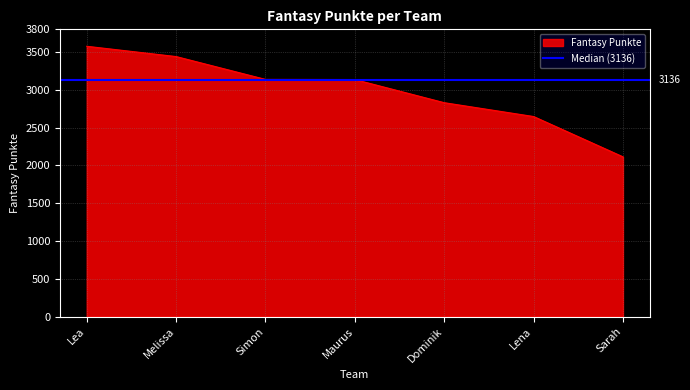

Which category has the lowest value across all series?

Sarah